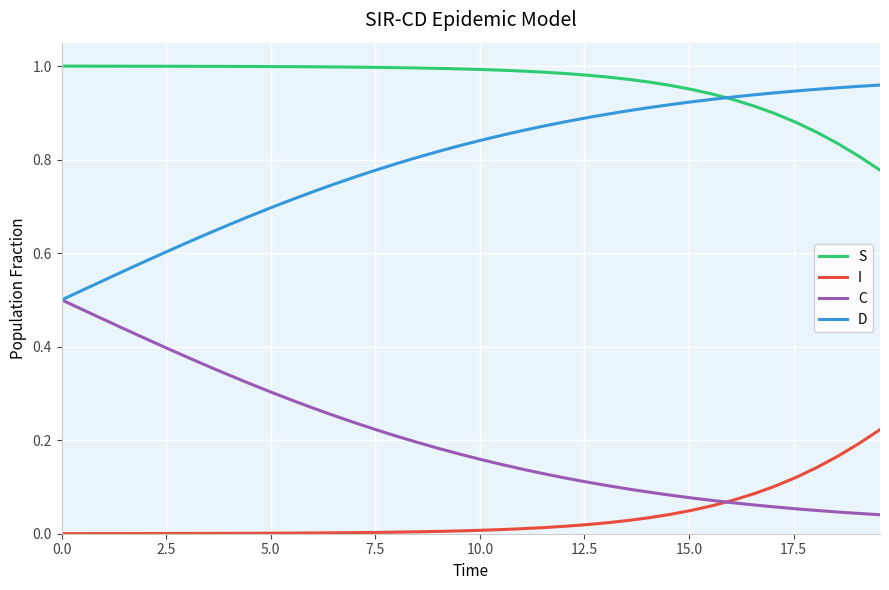

Rank the series by their average value, from highest to lowest.

S, D, C, I